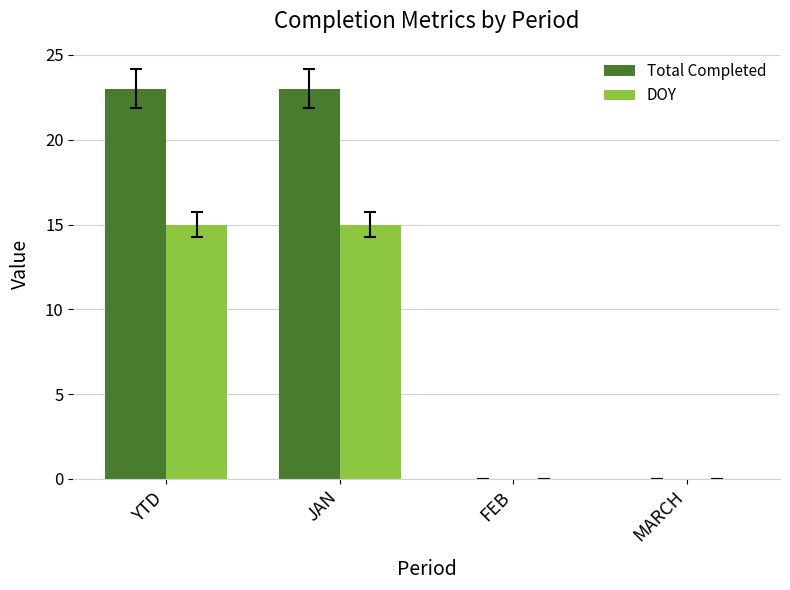

What is the greatest value displayed?

23